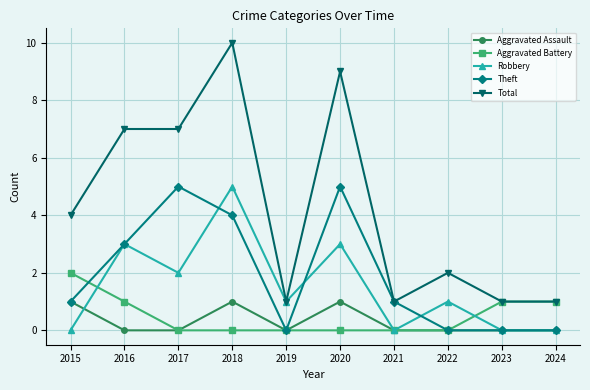

What is the difference between the maximum and second lowest values in the Aggravated Battery series?

2